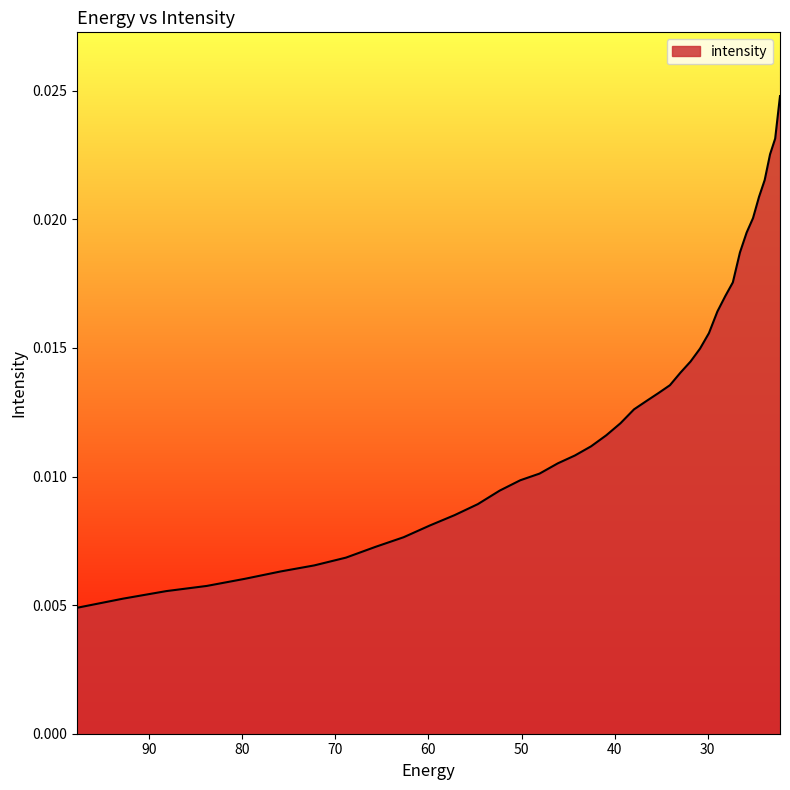

How many lines are shown in the chart?

1